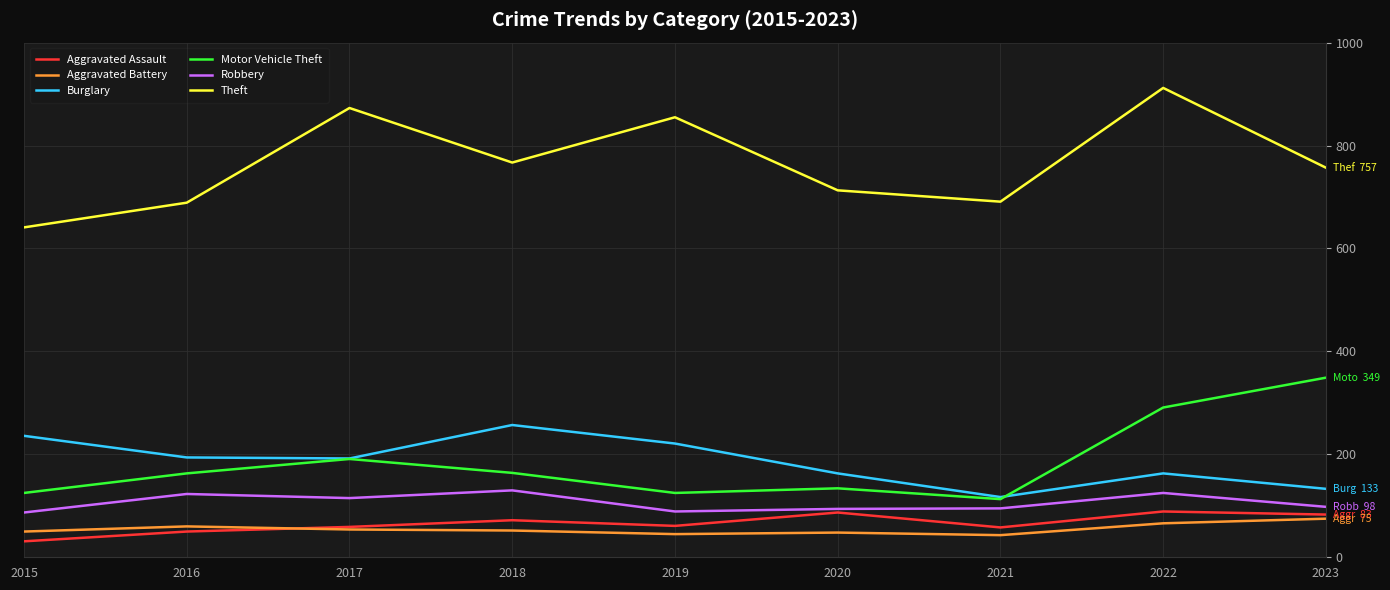

Does the chart have visible grid lines?

Yes